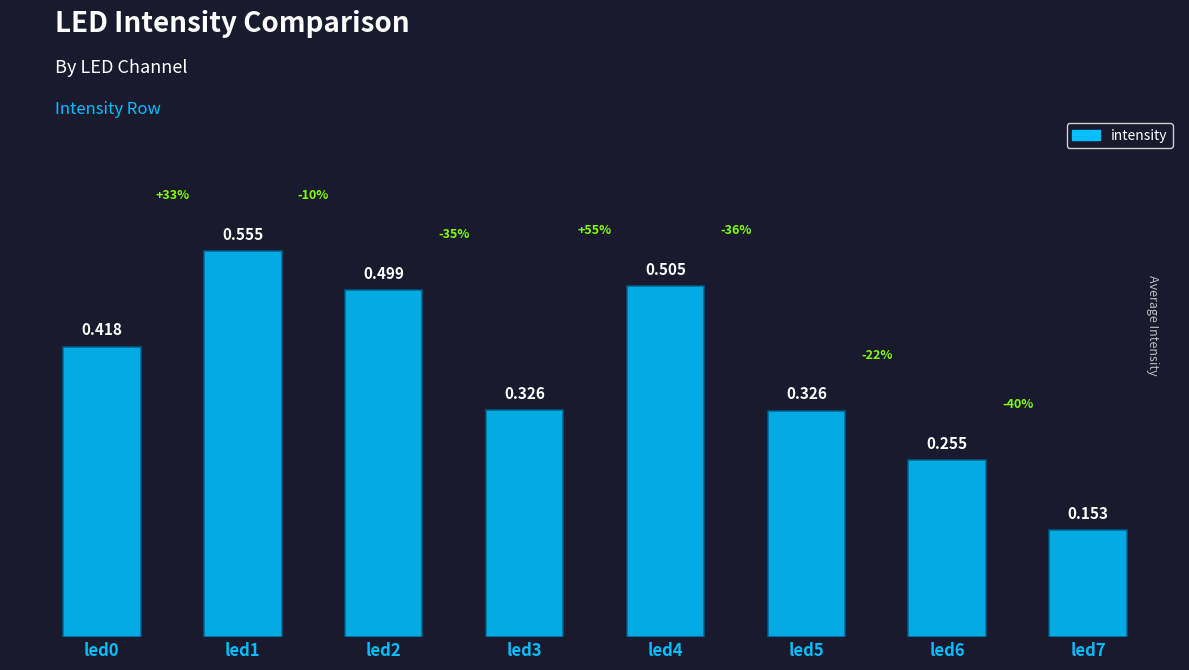

Rank the categories by value from highest to lowest.

led1, led4, led2, led0, led3, led5, led6, led7